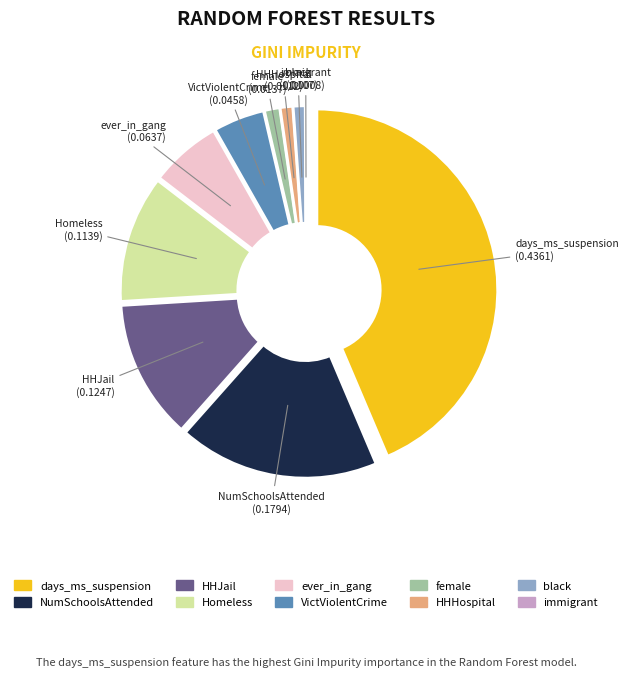

Combined, do HHHospital and HHJail account for over 50%?

No